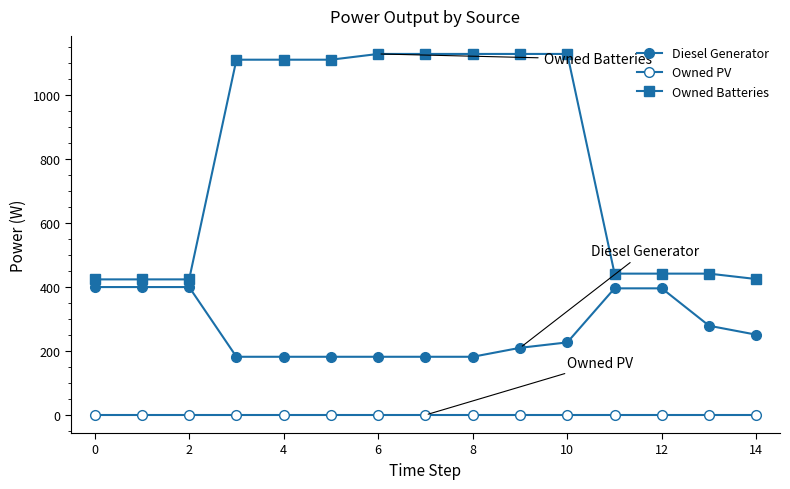

How many lines are shown in the chart?

3